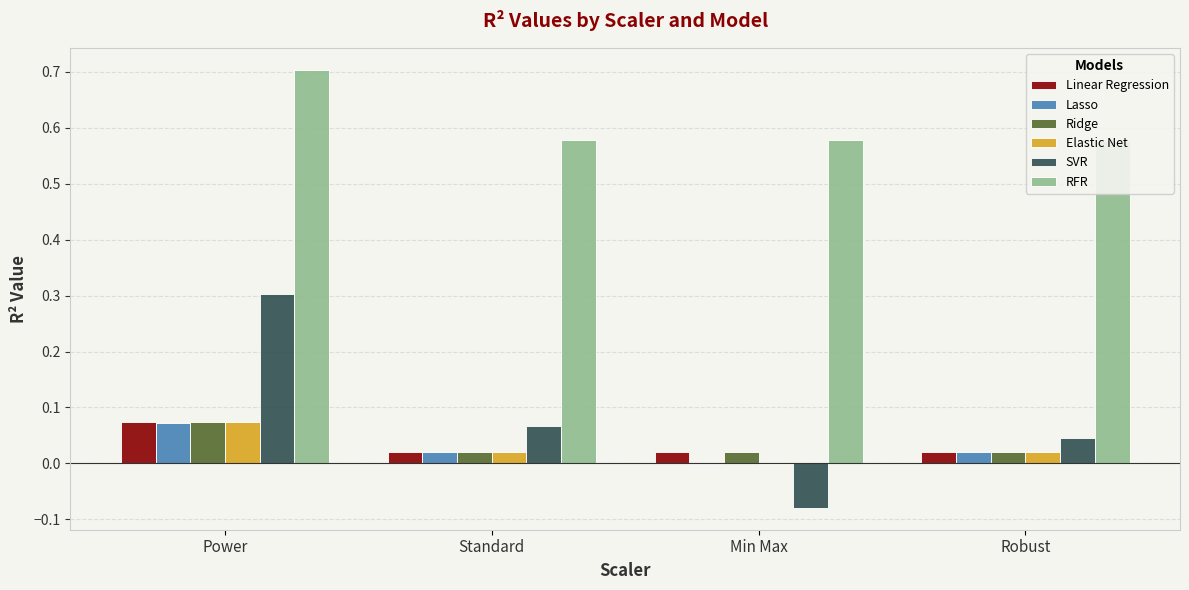

What is the label of the 3rd bar from the right?

Standard